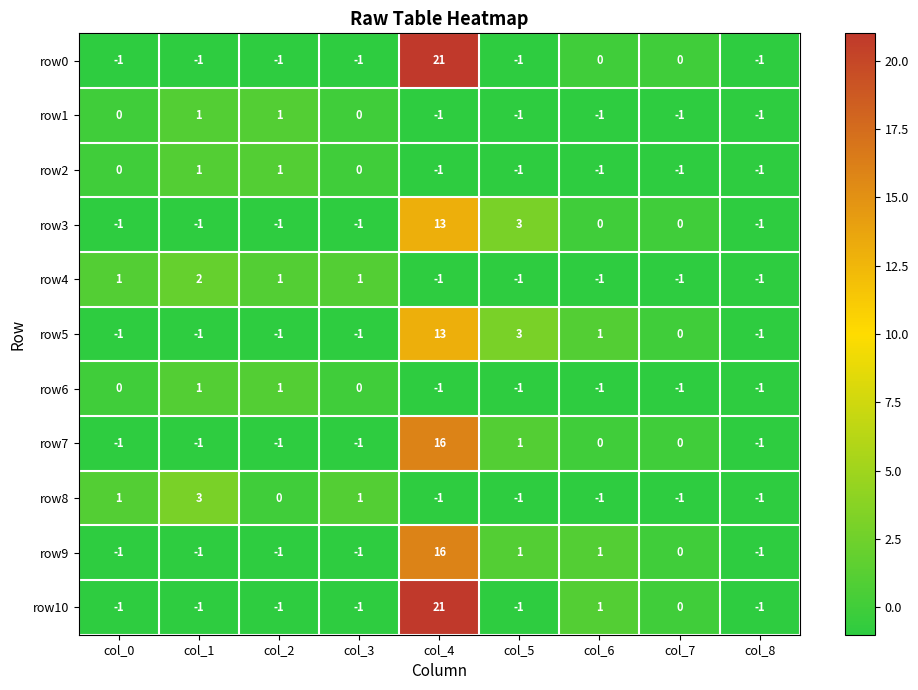

What is the sum of all row2 values?

-3